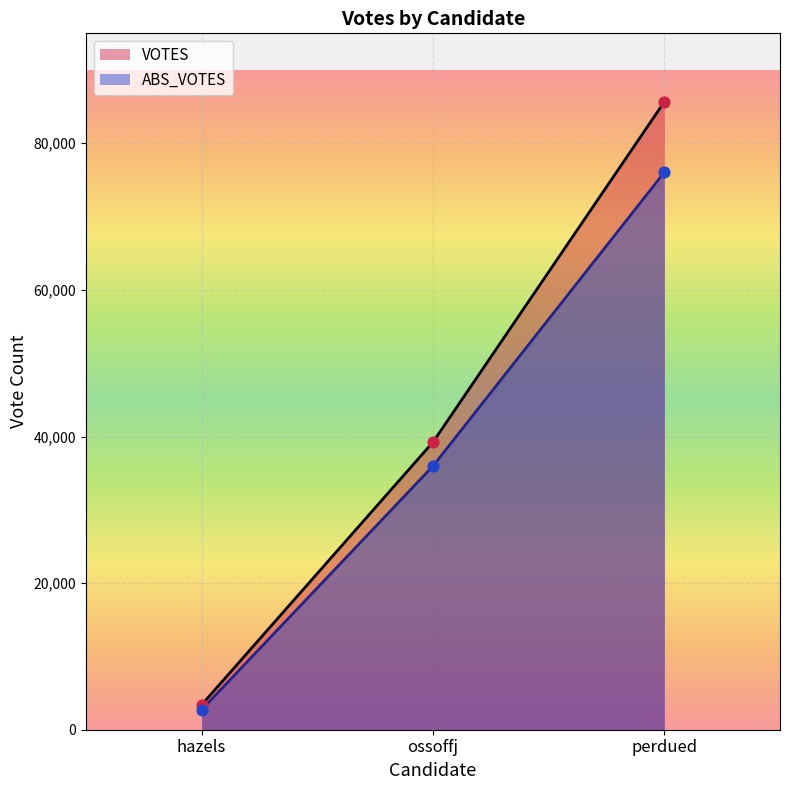

What are all the series names shown in the legend?

VOTES, ABS_VOTES